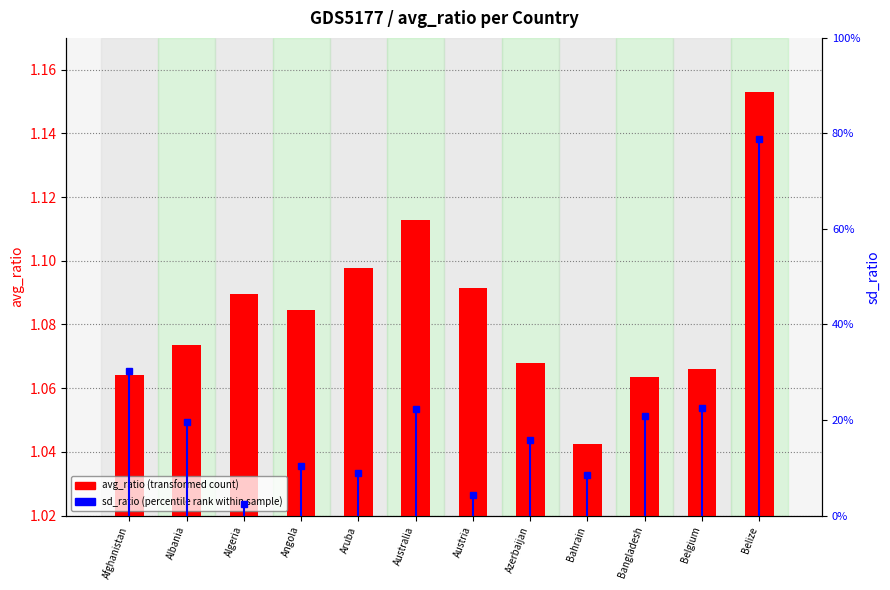

List the labels in order of avg_ratio (transformed count) value, largest first.

Belize, Australia, Aruba, Austria, Algeria, Angola, Albania, Azerbaijan, Belgium, Afghanistan, Bangladesh, Bahrain